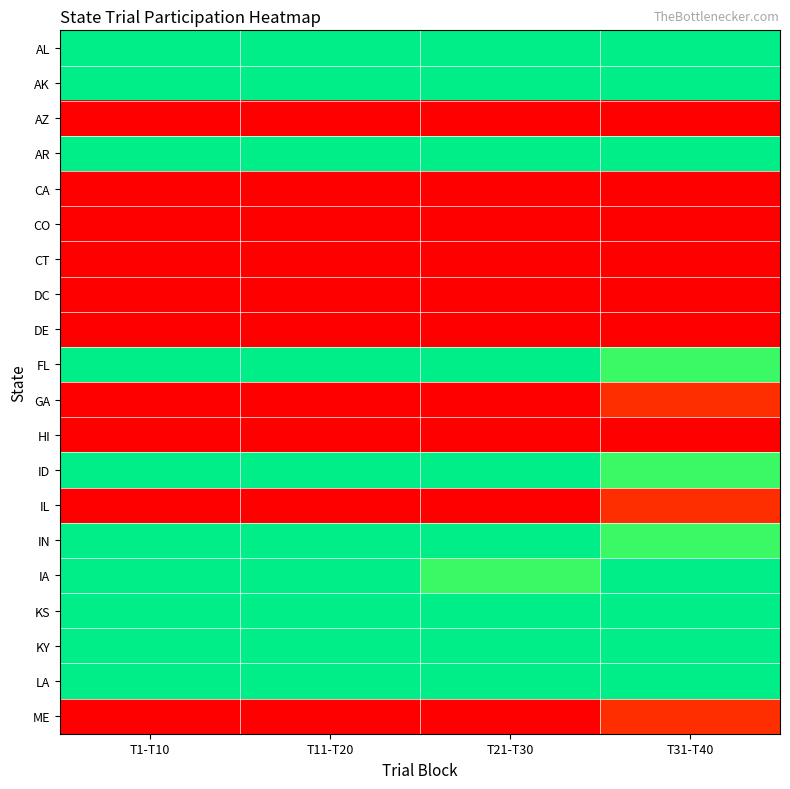

Reading left to right, extract all data points from this chart.

AL: T1-T10=10	T11-T20=10	T21-T30=10	T31-T40=10
AK: T1-T10=10	T11-T20=10	T21-T30=10	T31-T40=10
AZ: T1-T10=0	T11-T20=0	T21-T30=0	T31-T40=0
AR: T1-T10=10	T11-T20=10	T21-T30=10	T31-T40=10
CA: T1-T10=0	T11-T20=0	T21-T30=0	T31-T40=0
CO: T1-T10=0	T11-T20=0	T21-T30=0	T31-T40=0
CT: T1-T10=0	T11-T20=0	T21-T30=0	T31-T40=0
DC: T1-T10=0	T11-T20=0	T21-T30=0	T31-T40=0
DE: T1-T10=0	T11-T20=0	T21-T30=0	T31-T40=0
FL: T1-T10=10	T11-T20=10	T21-T30=10	T31-T40=9
GA: T1-T10=0	T11-T20=0	T21-T30=0	T31-T40=1
HI: T1-T10=0	T11-T20=0	T21-T30=0	T31-T40=0
ID: T1-T10=10	T11-T20=10	T21-T30=10	T31-T40=9
IL: T1-T10=0	T11-T20=0	T21-T30=0	T31-T40=1
IN: T1-T10=10	T11-T20=10	T21-T30=10	T31-T40=9
IA: T1-T10=10	T11-T20=10	T21-T30=9	T31-T40=10
KS: T1-T10=10	T11-T20=10	T21-T30=10	T31-T40=10
KY: T1-T10=10	T11-T20=10	T21-T30=10	T31-T40=10
LA: T1-T10=10	T11-T20=10	T21-T30=10	T31-T40=10
ME: T1-T10=0	T11-T20=0	T21-T30=0	T31-T40=1